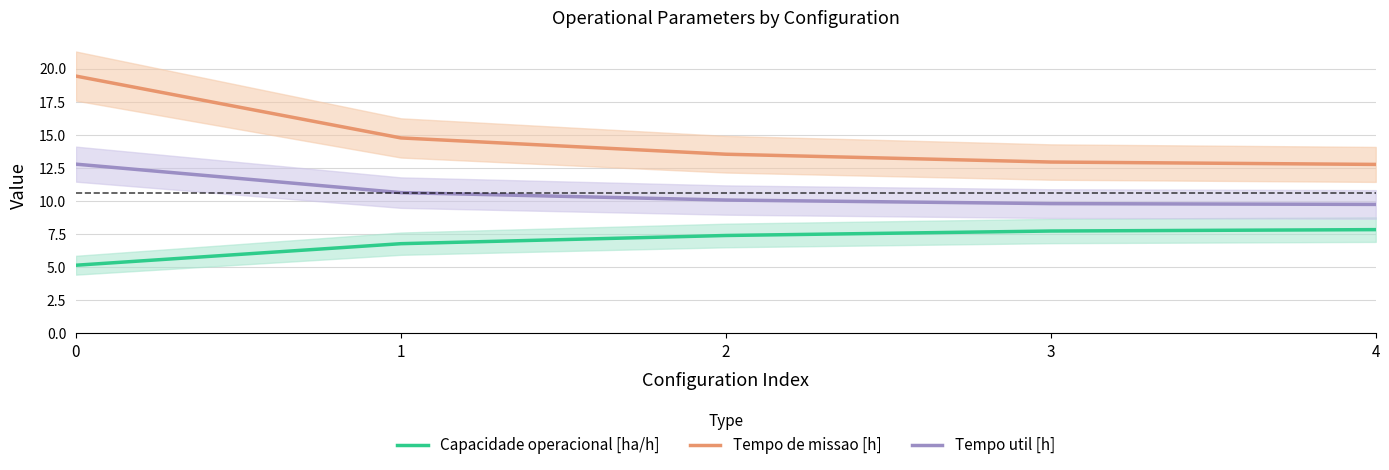

True or false: Tempo de missao [h] has a value of 12.8 at 4.

True